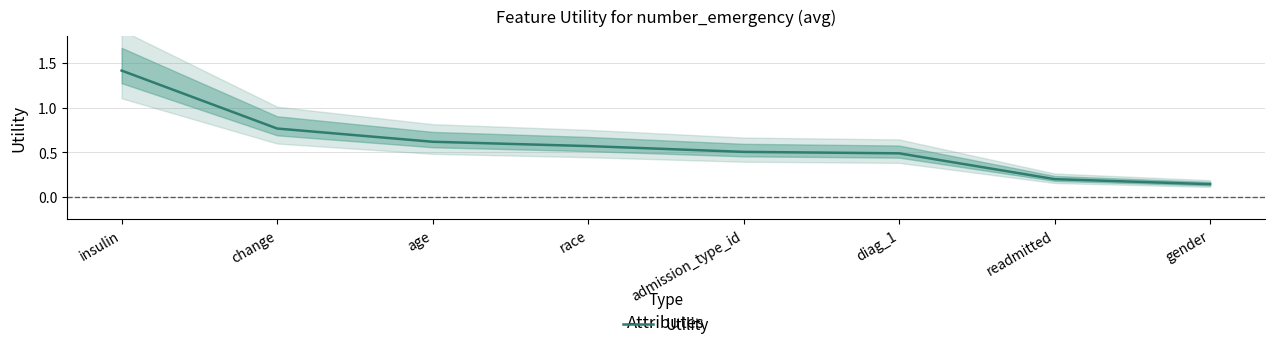

What position from the right is insulin?

8